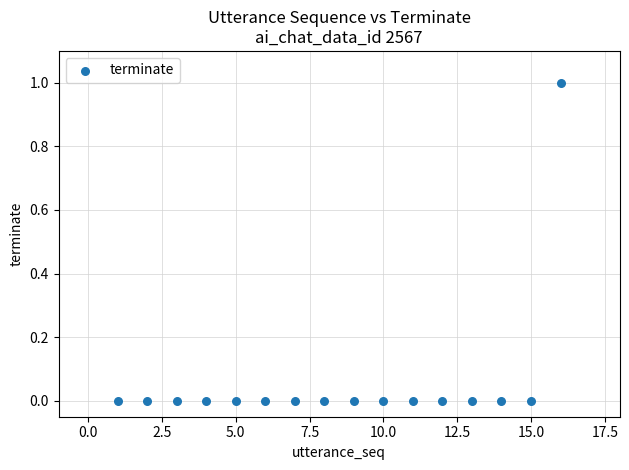

List the coordinates of all points as (Y, X) pairs, reading left to right.

(0, 1)  (0, 2)  (0, 3)  (0, 4)  (0, 5)  (0, 6)  (0, 7)  (0, 8)  (0, 9)  (0, 10)  (0, 11)  (0, 12)  (0, 13)  (0, 14)  (0, 15)  (1, 16)